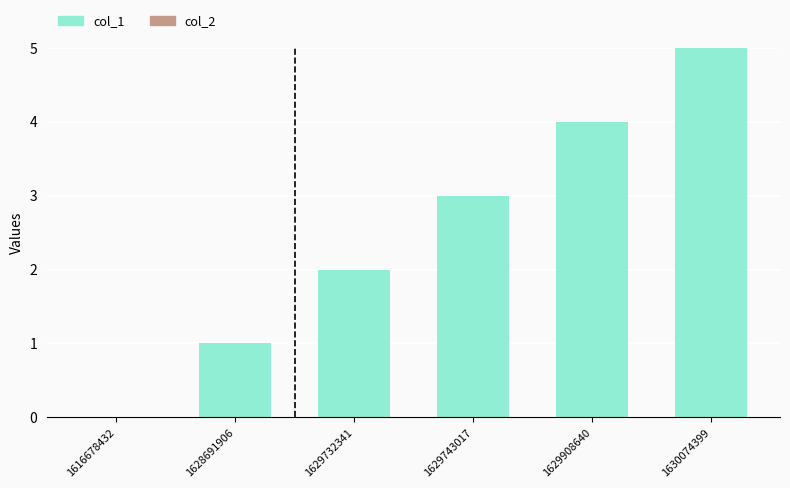

Between 1629743017 and 1630074399, which is larger?

1630074399